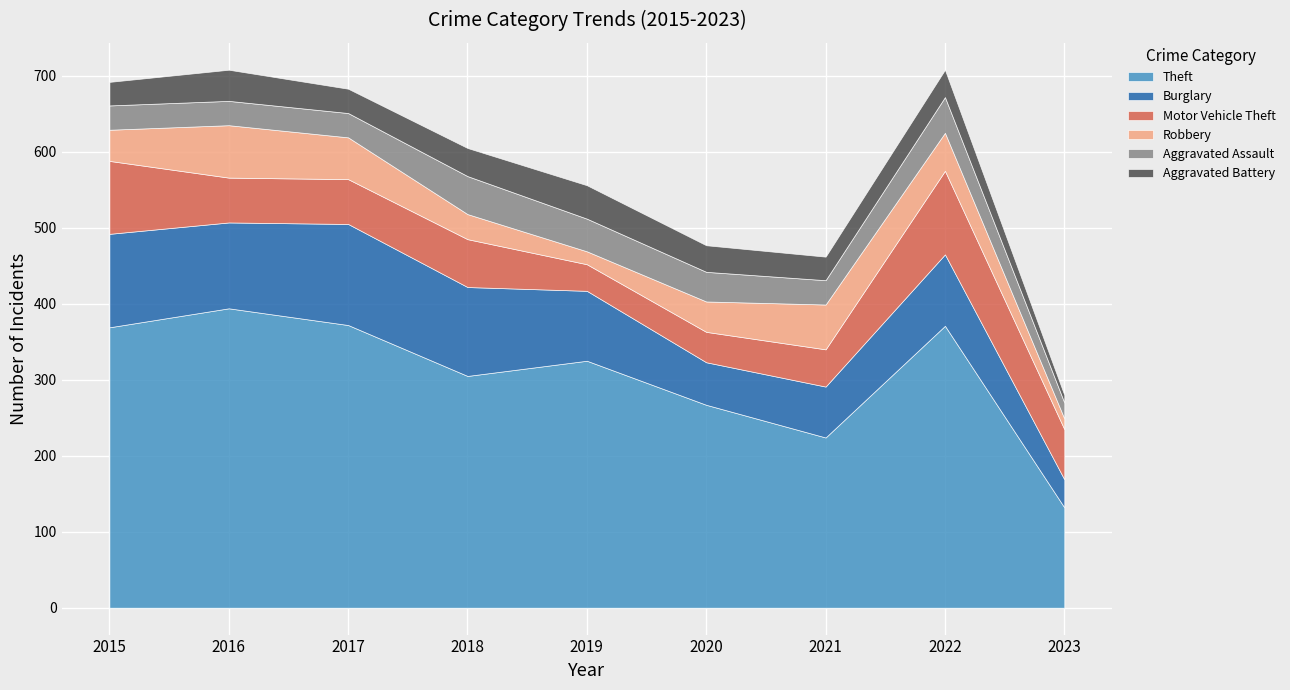

List the labels in order of Theft value, largest first.

2016, 2017, 2022, 2015, 2019, 2018, 2020, 2021, 2023